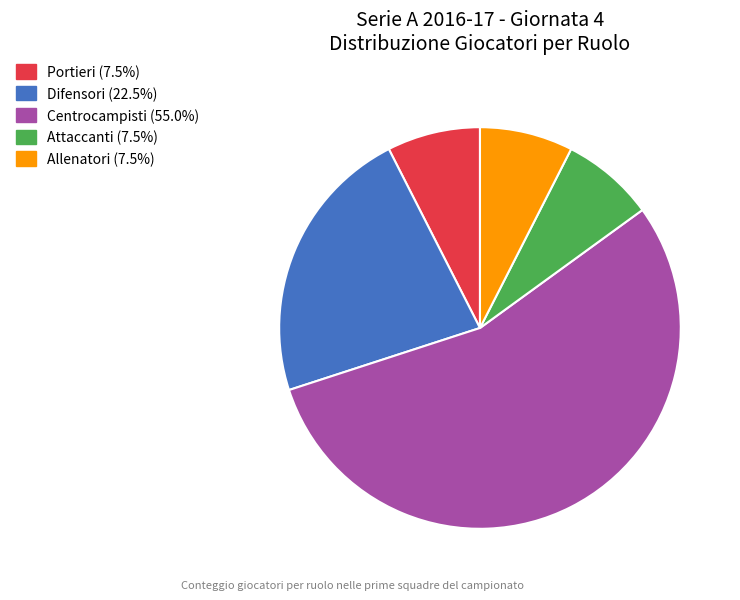

How many slices are in this pie chart?

5